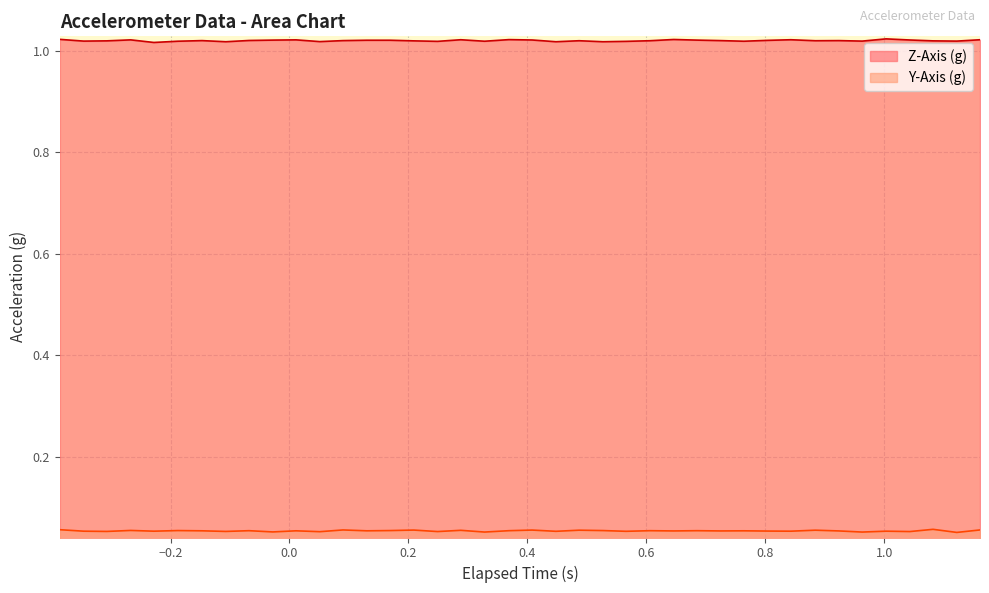

True or false: Z-Axis (g) and Y-Axis (g) intersect in this chart.

False